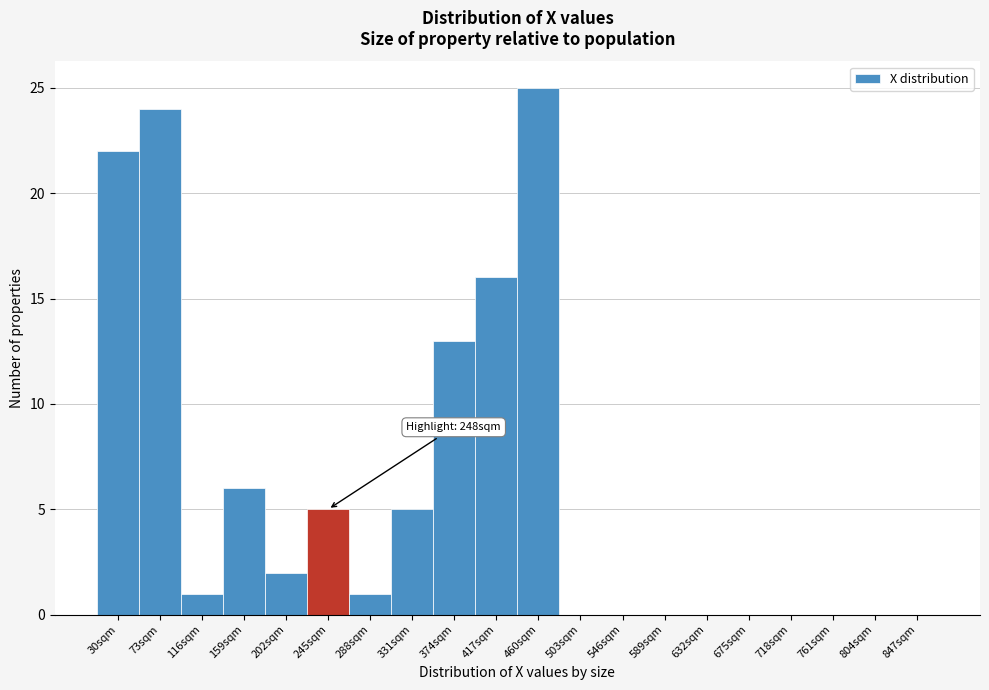

Reading right to left, list all the values displayed in this chart.

847sqm=0	804sqm=0	761sqm=0	718sqm=0	675sqm=0	632sqm=0	589sqm=0	546sqm=0	503sqm=0	460sqm=25	417sqm=16	374sqm=13	331sqm=5	288sqm=1	245sqm=5	202sqm=2	159sqm=6	116sqm=1	73sqm=24	30sqm=22